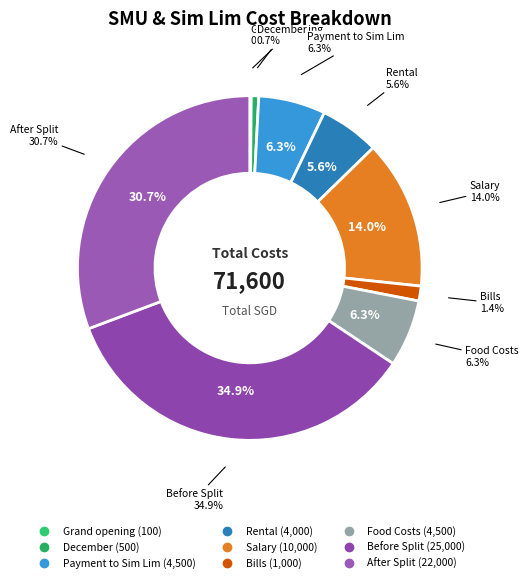

What percentage is the Bills slice, to the nearest percent?

1%